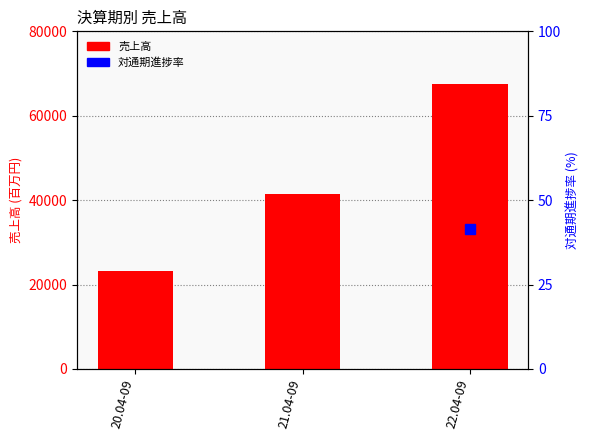

What is the minimum value shown in the chart?

23263